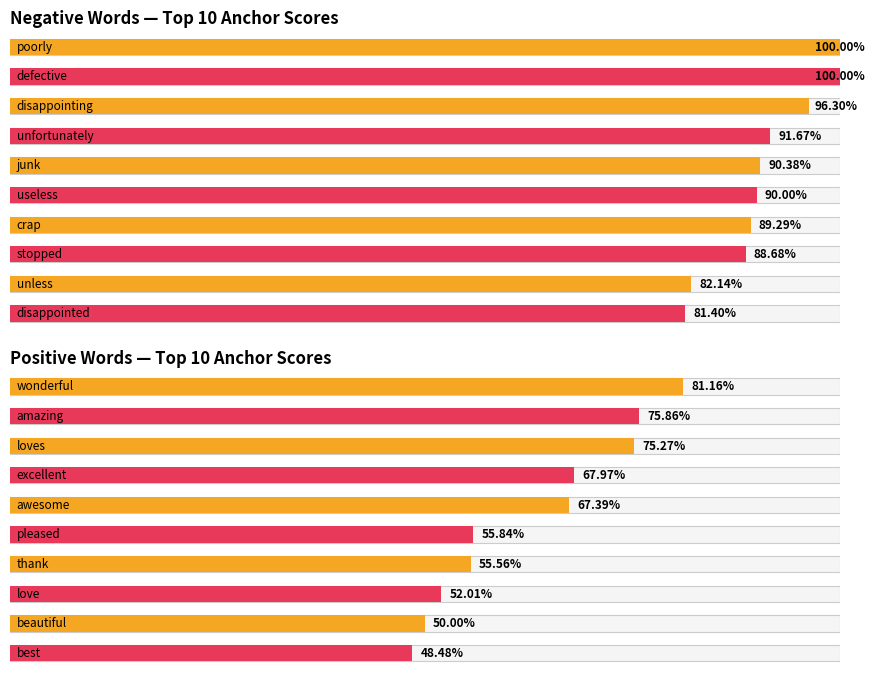

Which has a higher value, poorly or useless?

poorly